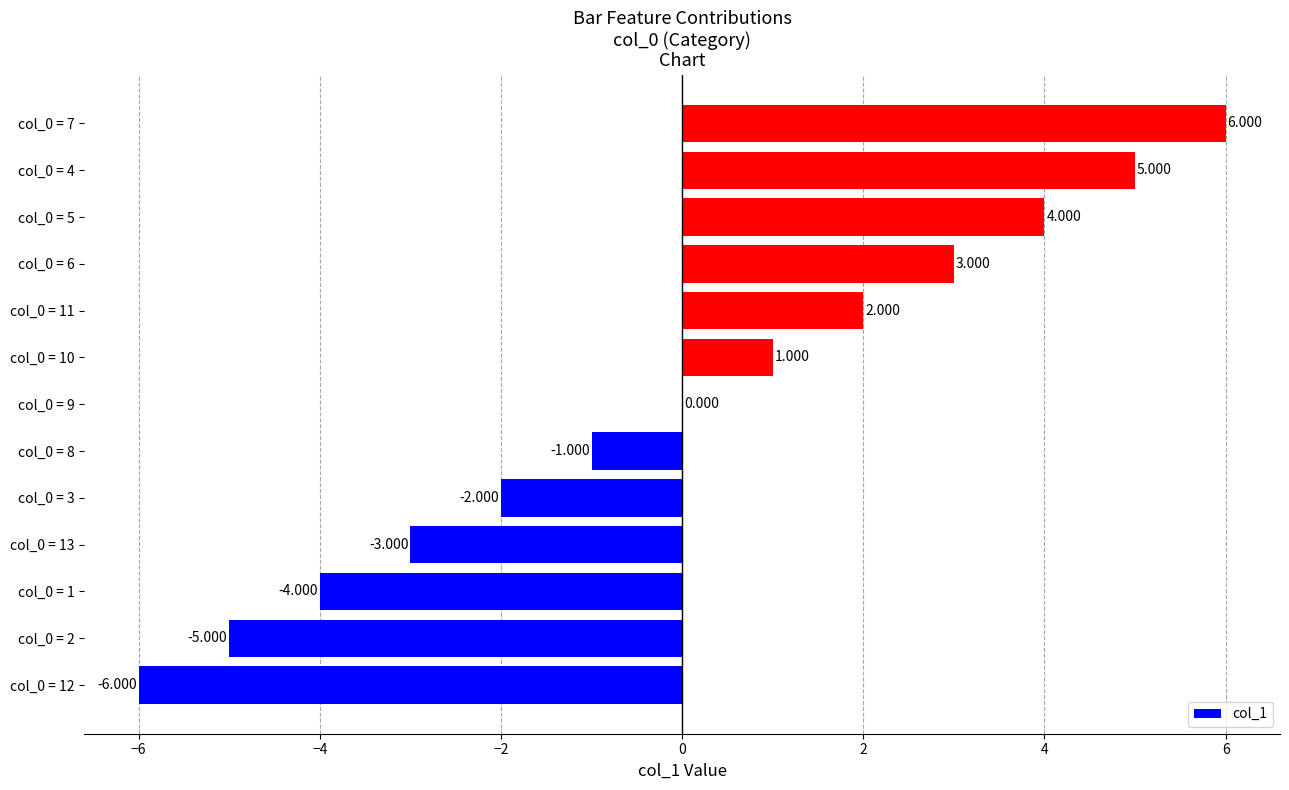

How many distinct data groups are displayed?

1